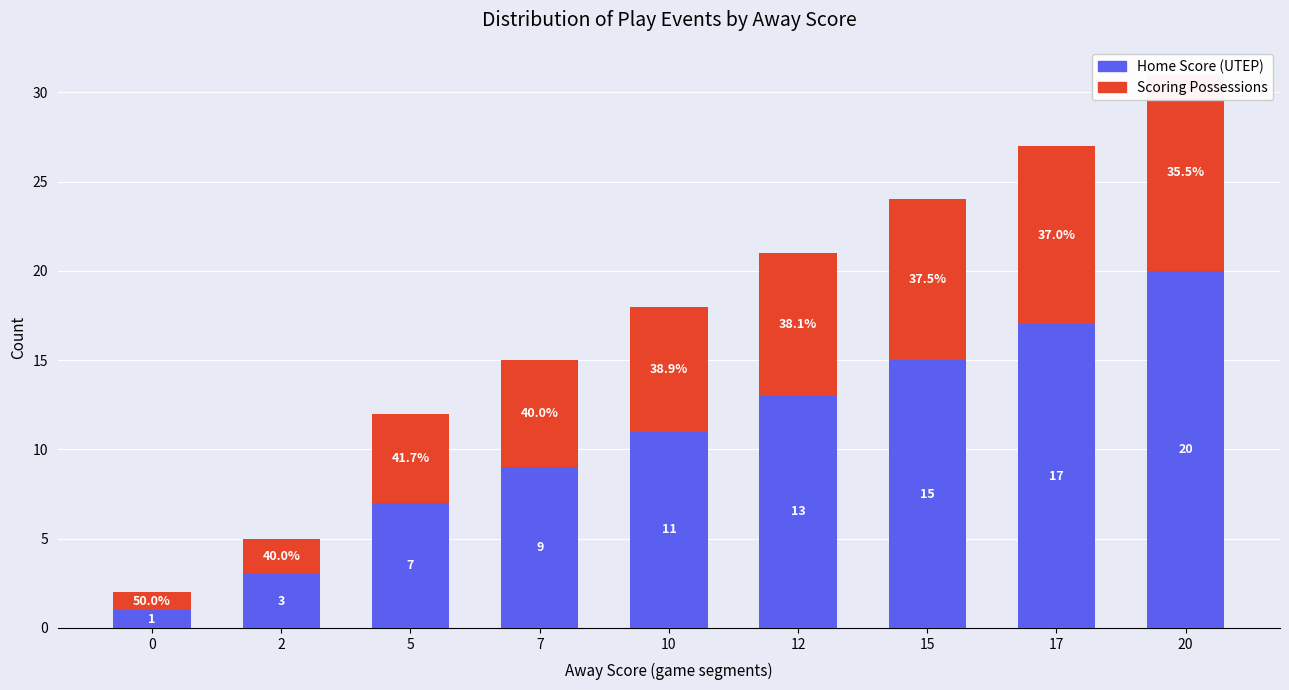

Which series has the largest total across all categories?

Home Score (cumulative)